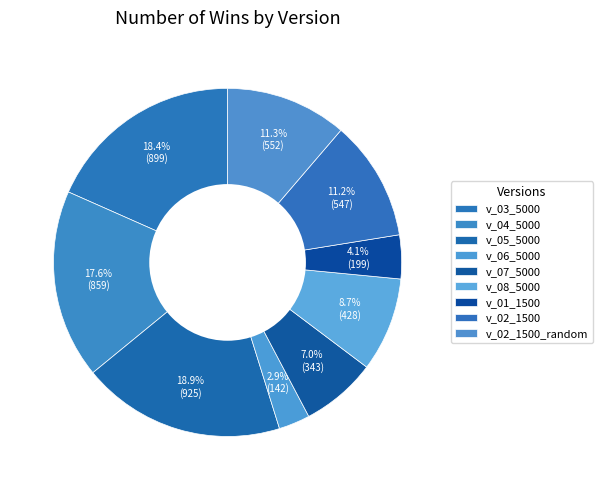

Which category has the smallest portion of the pie?

v_06_5000